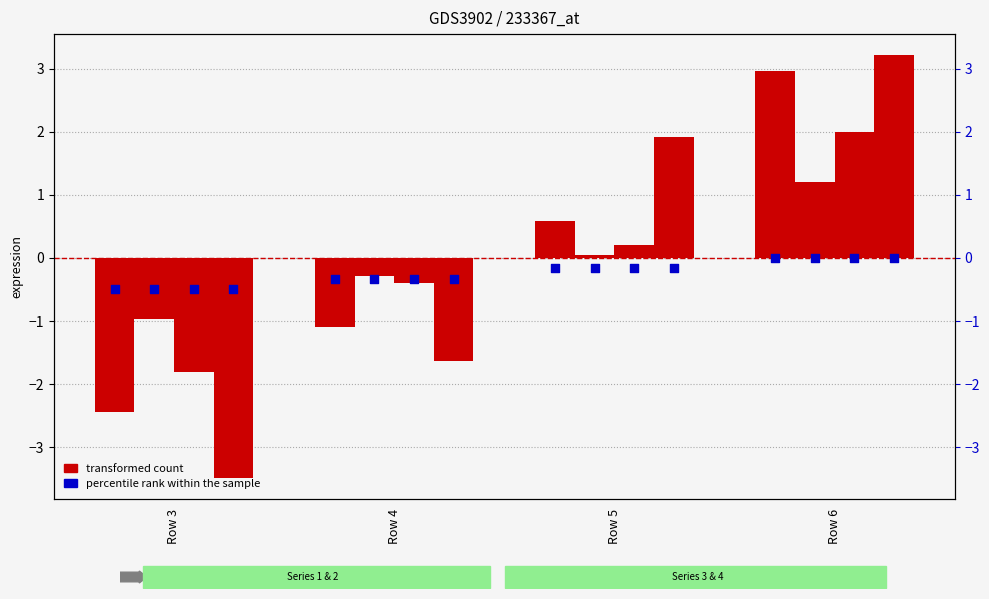

At which category is the sum across all series the highest?

Row 6